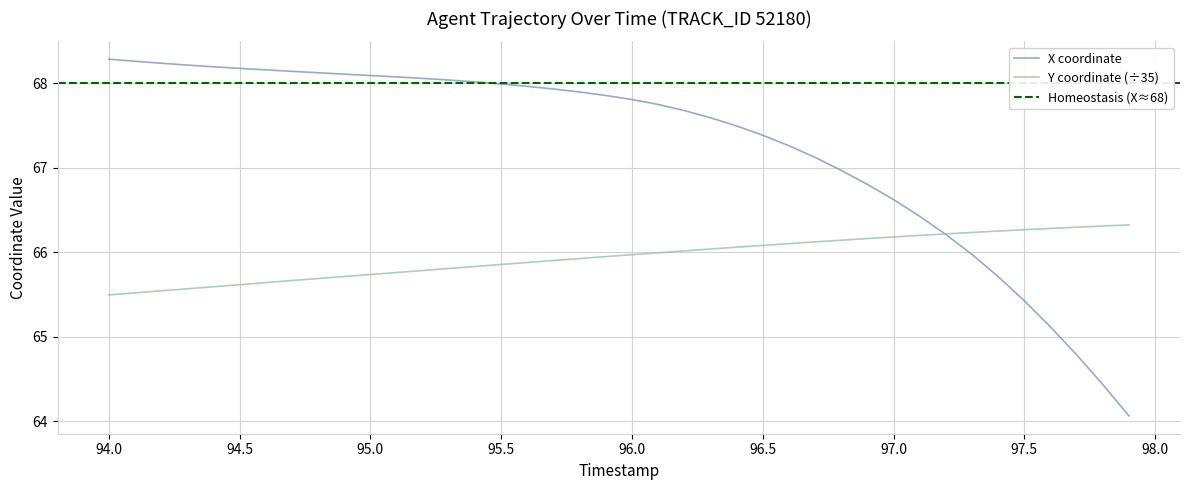

True or false: Y has more than 0 points higher than both neighbors.

False